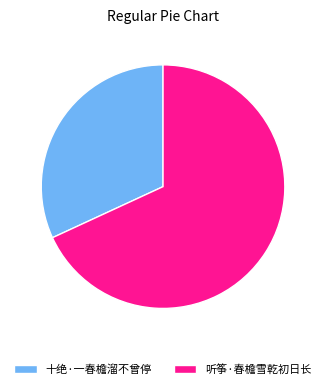

Is the sum of 听筝·春檐雪乾初日长 and 十绝·一春檐溜不曾停 greater than half?

Yes